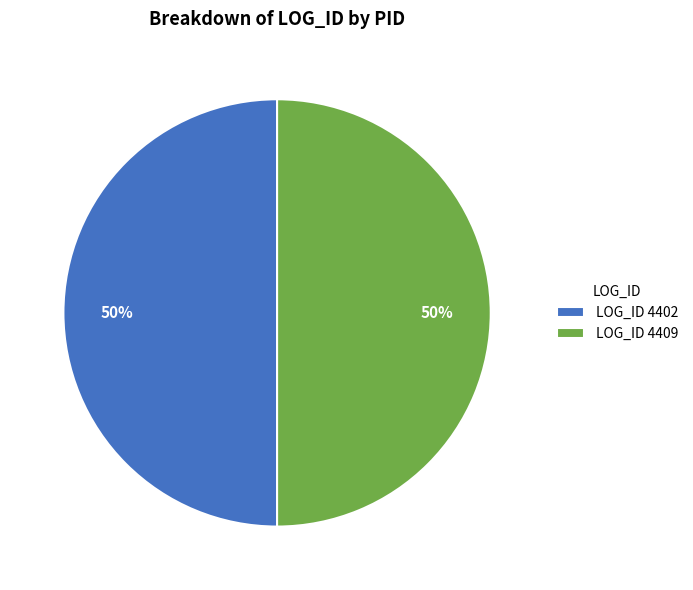

To the nearest percent, what is the combined percentage of LOG_ID 4409 and LOG_ID 4402?

100%